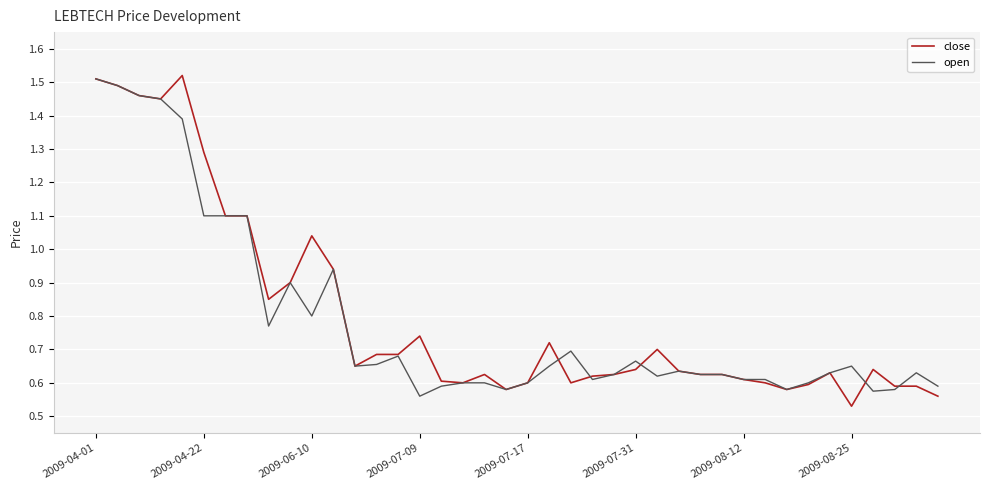

What is the minimum value for close?

0.5